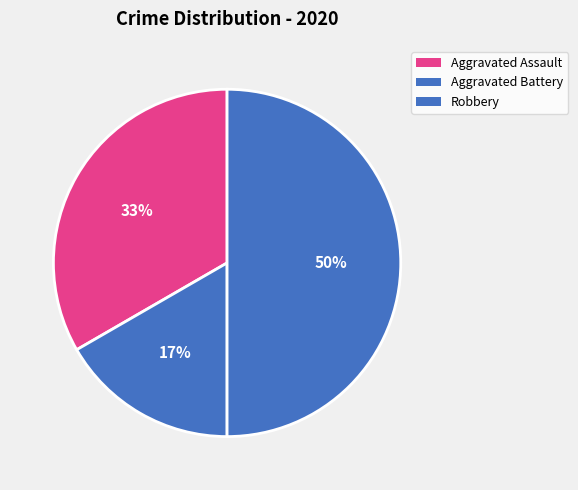

Count the number of slices in the pie.

3